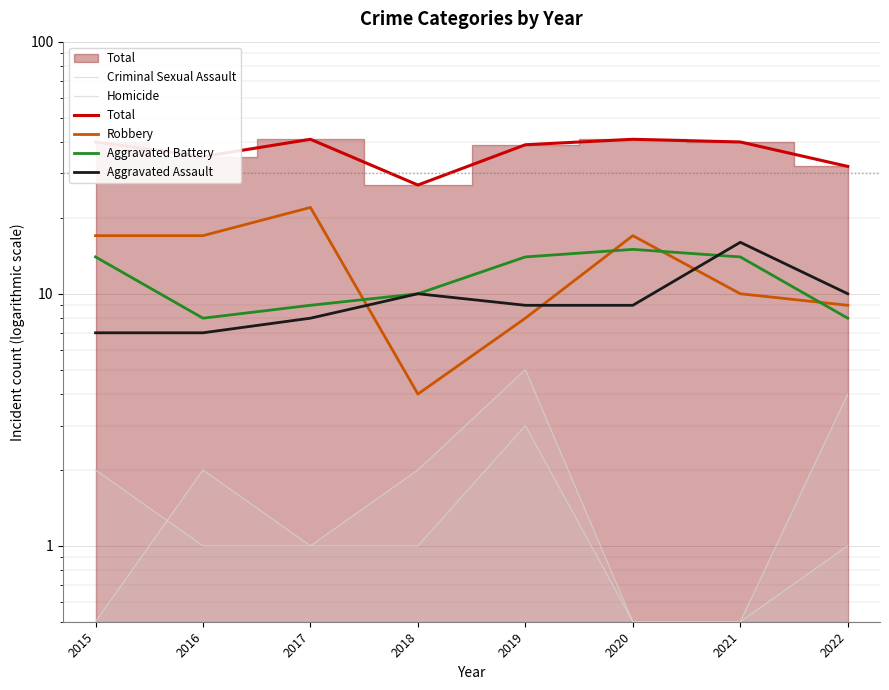

Rank the categories by Aggravated Battery value from highest to lowest.

2020, 2015, 2019, 2021, 2018, 2017, 2016, 2022